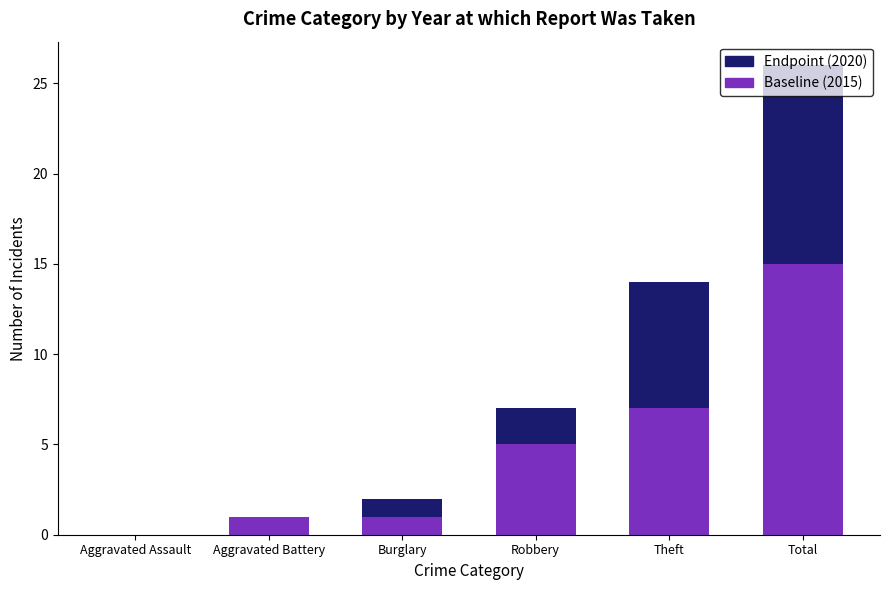

What is the sum of the Baseline (2015) values at Robbery and Burglary?

6